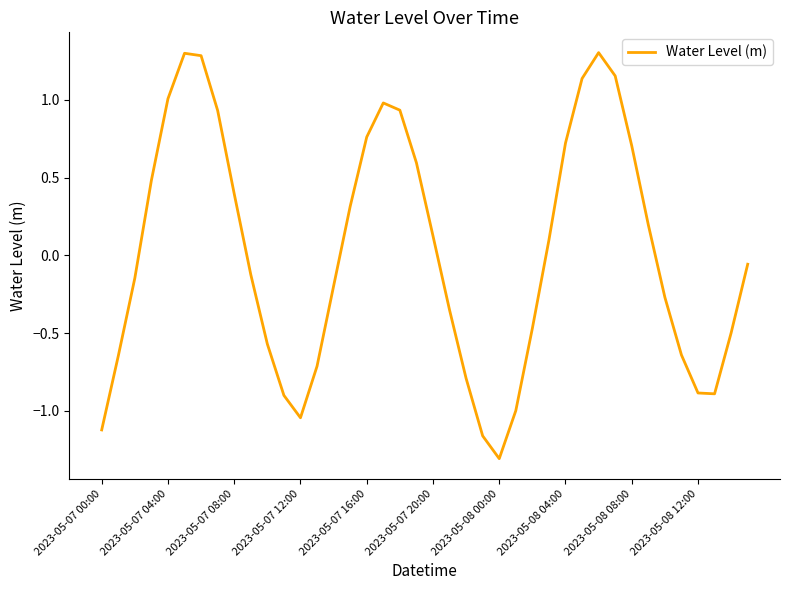

What is the smallest value displayed?

-1.3